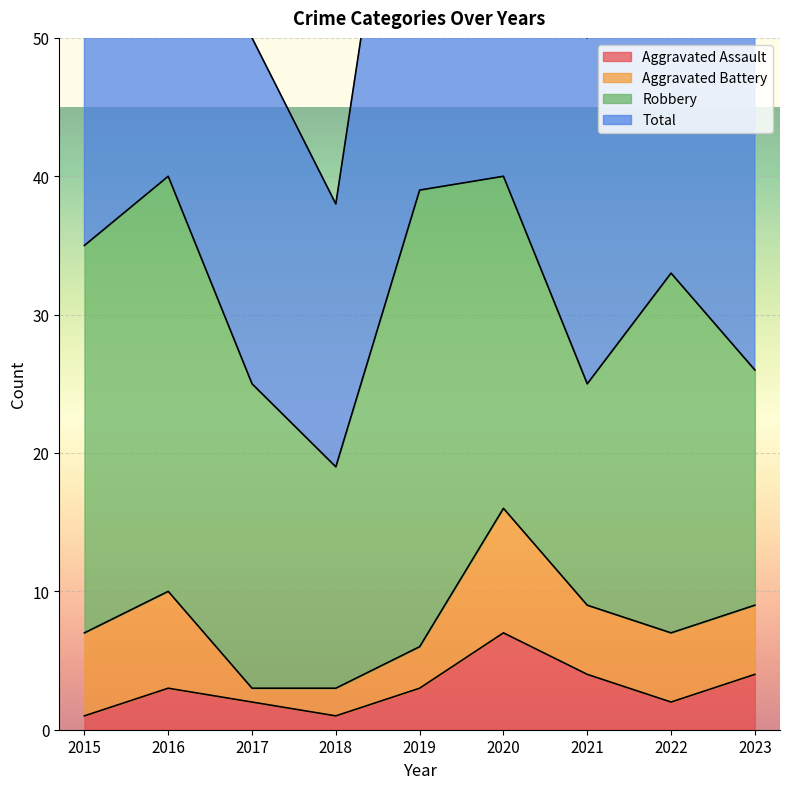

What is the value of the Total point at the 9th from the left?

53